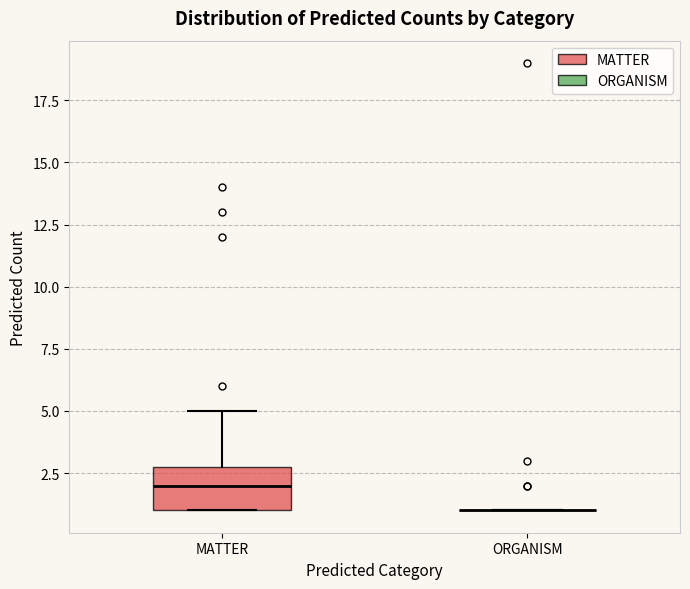

Comparing the boxes themselves (not the whiskers), which one is the tallest?

MATTER